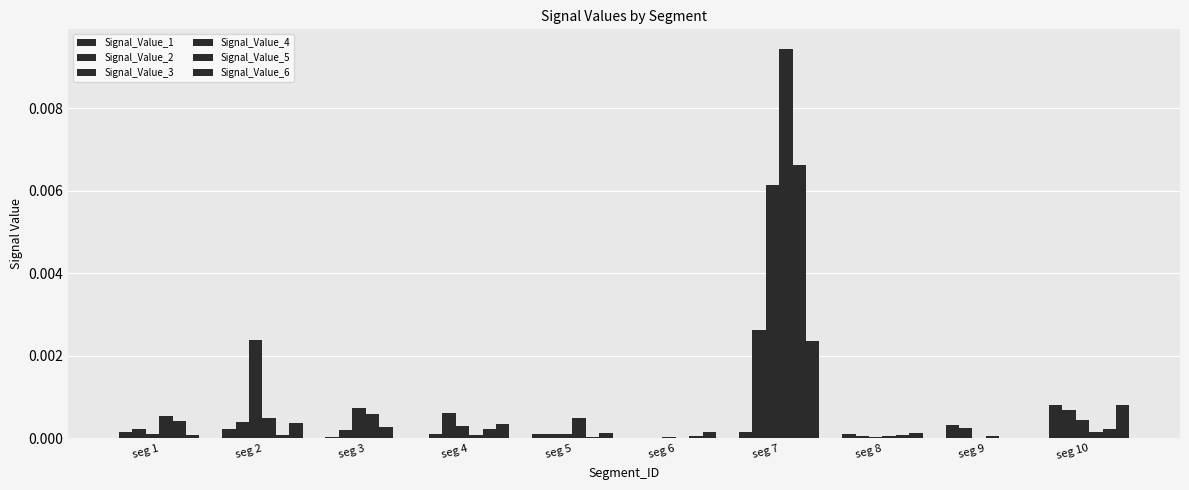

The value of Signal_Value_2 at seg 6 is 0.0. True or false?

False